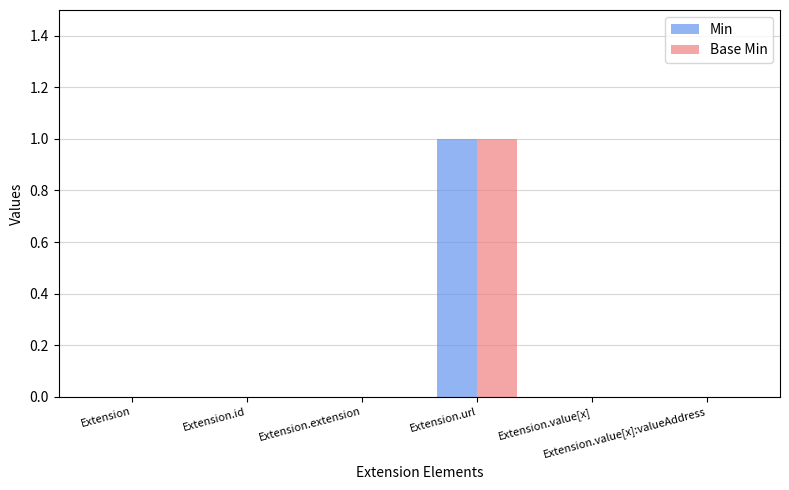

Are the bars grouped side by side (vs. stacked)?

Yes